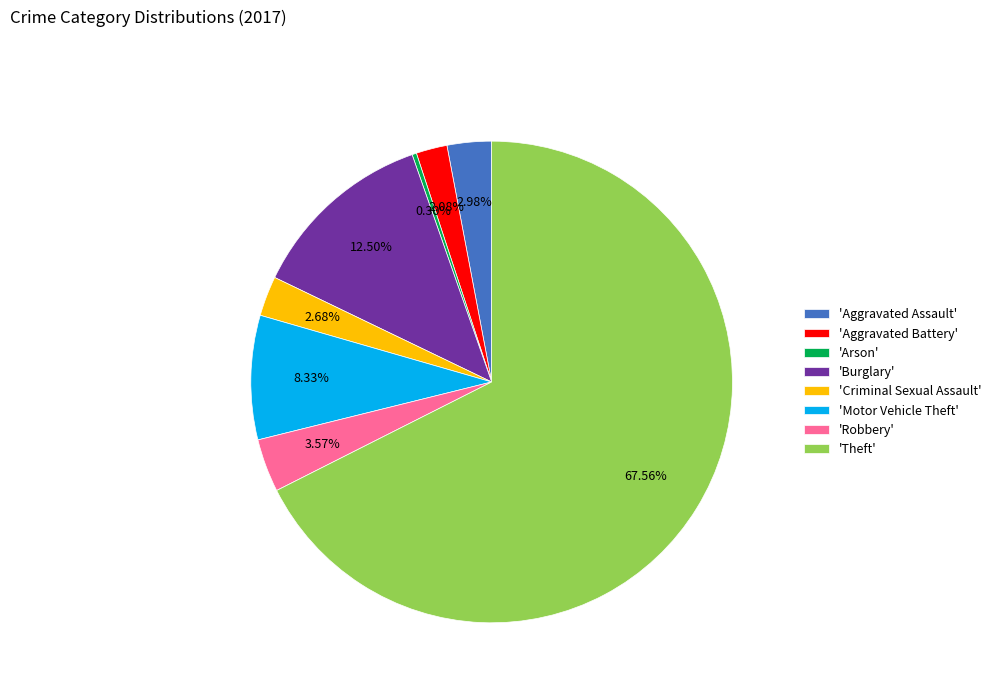

Which slice is the largest?

'Theft'